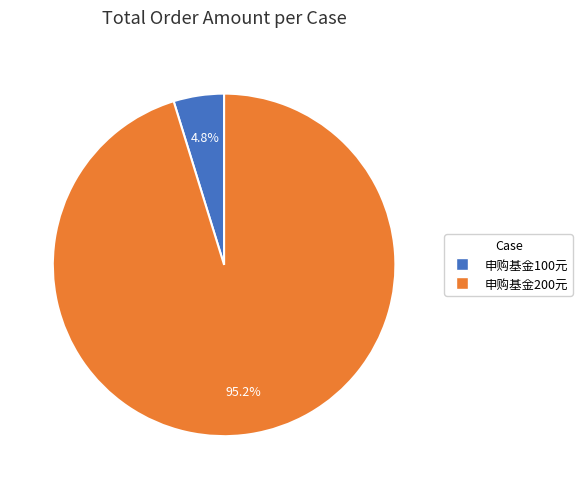

To the nearest percent, what is the average slice percentage?

50%